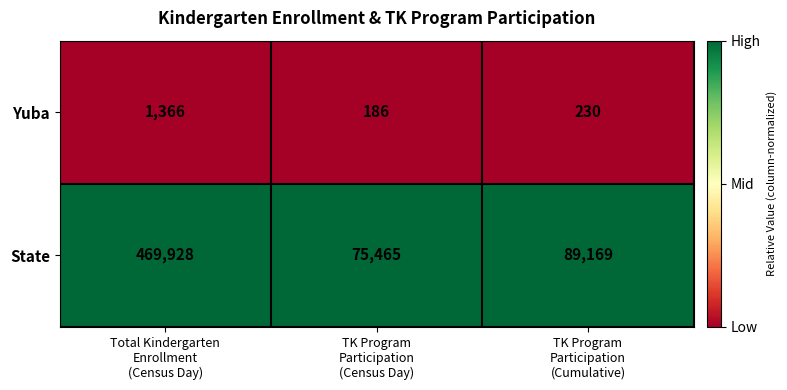

Which series has the largest total across all categories?

State